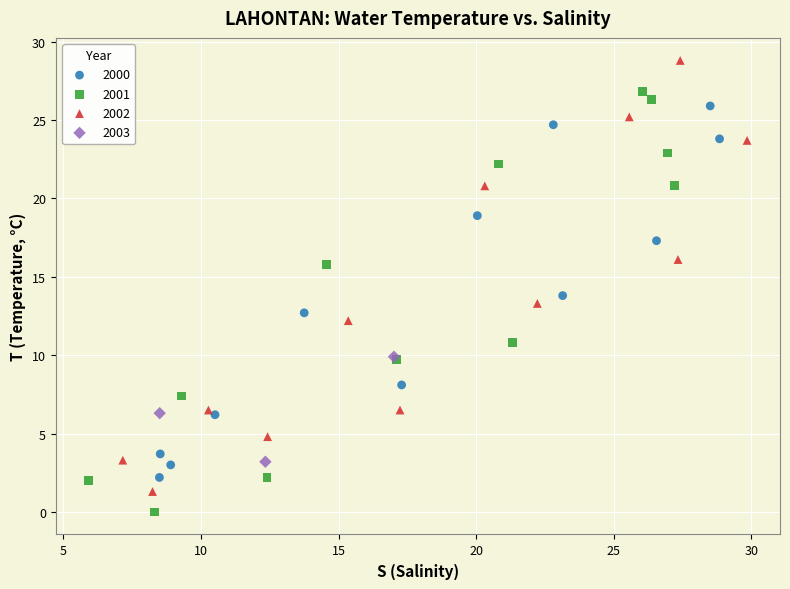

Which series contains the lowest Y value?

2001